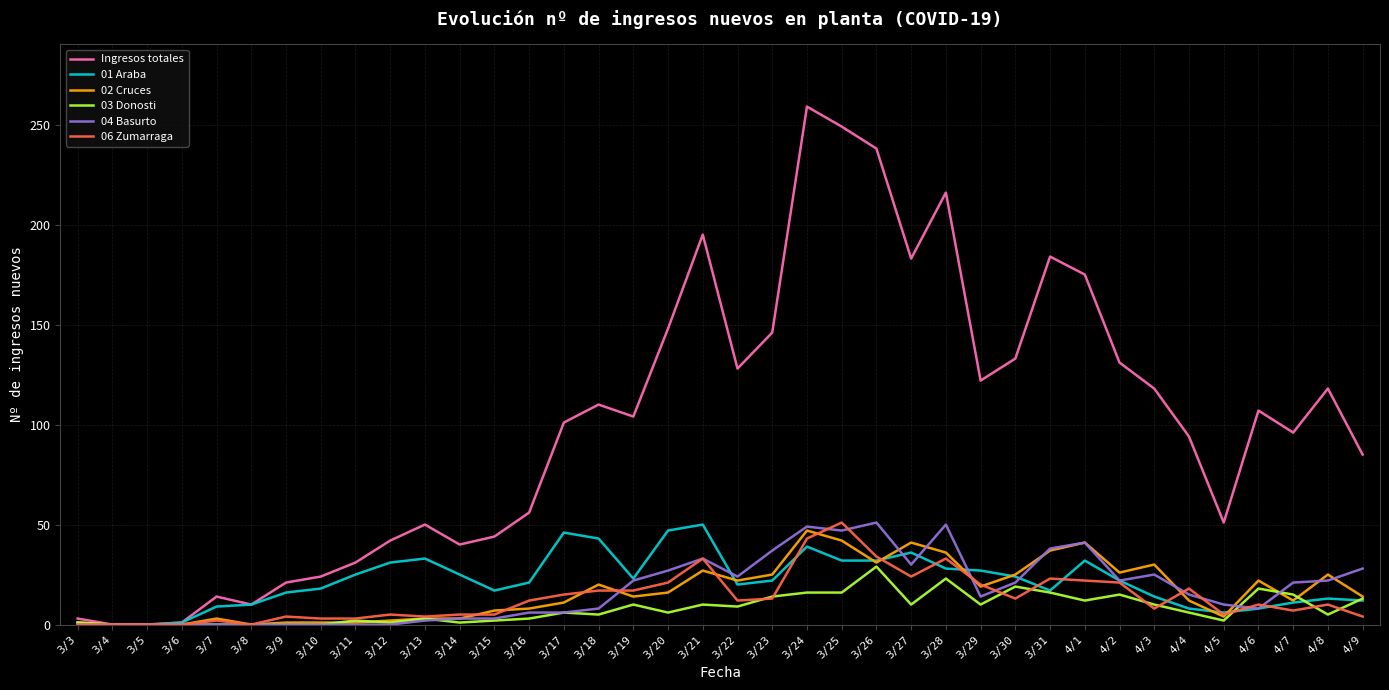

Is the value of Ingresos totales at 3/6 greater than the value of 02 Cruces at 3/26?

No